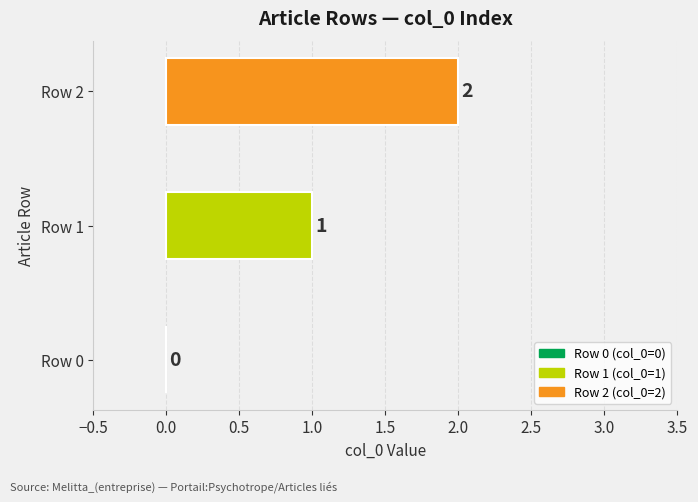

What is the sum of all values?

3